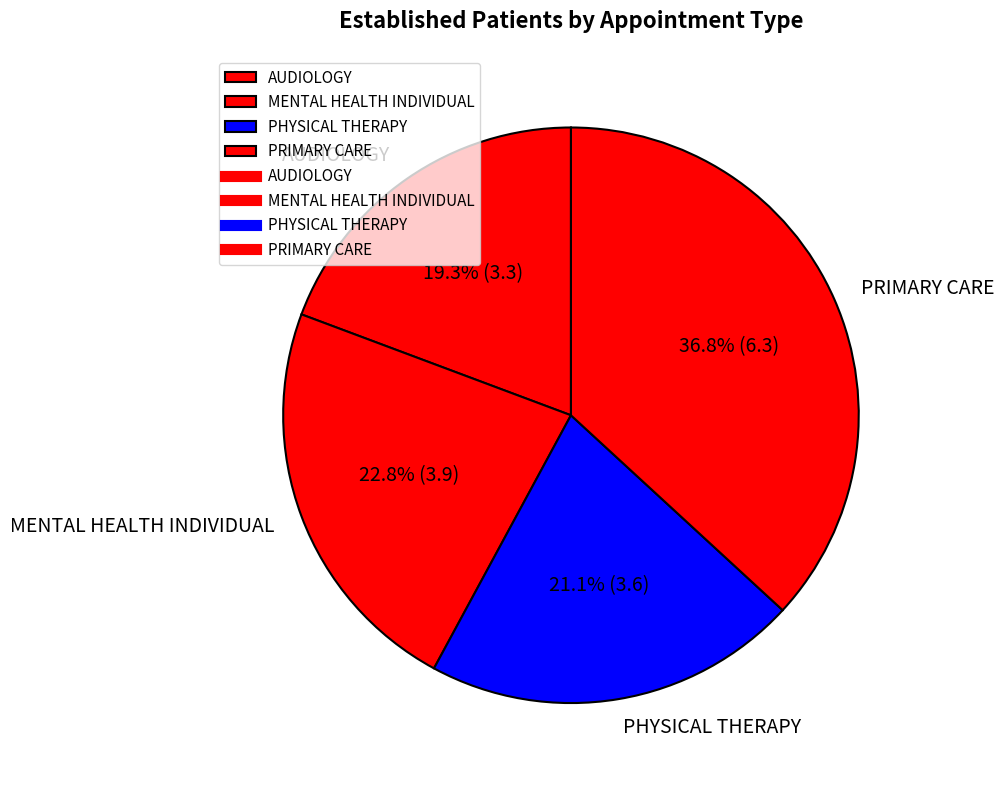

True or false: PHYSICAL THERAPY accounts for 28% of the total.

False